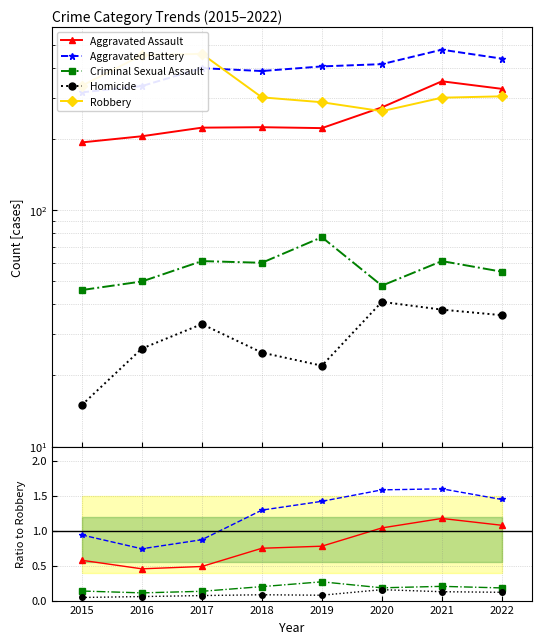

Which series has the largest range (max minus min)?

Robbery